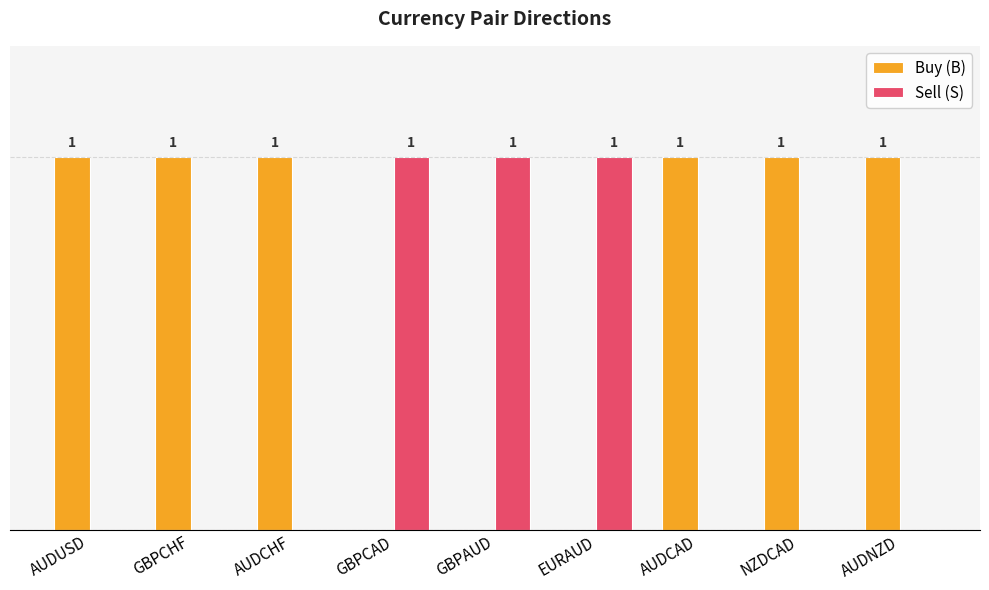

Which series has the largest total across all categories?

Buy (B)